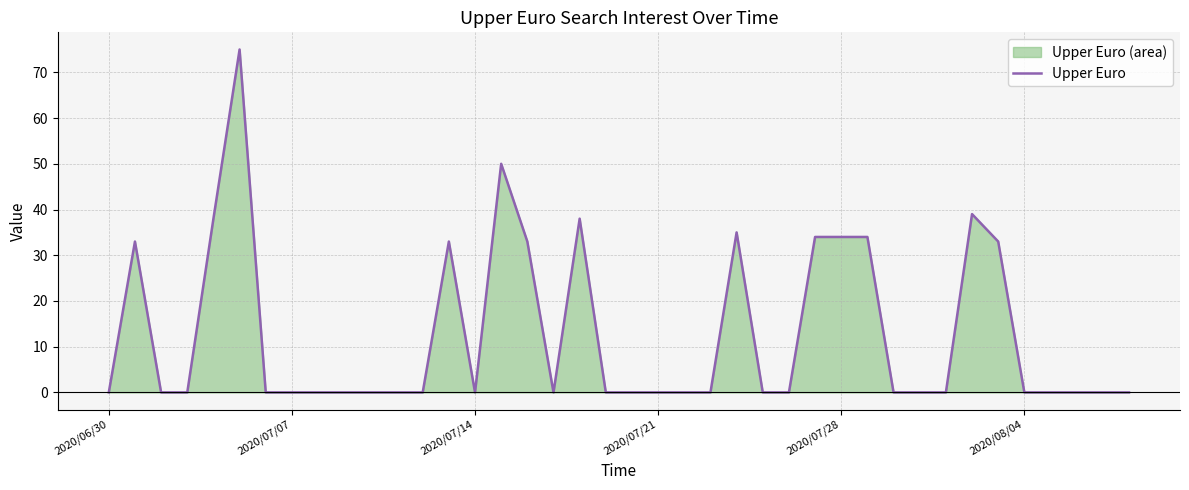

What is the difference between the second highest and second lowest values?

50